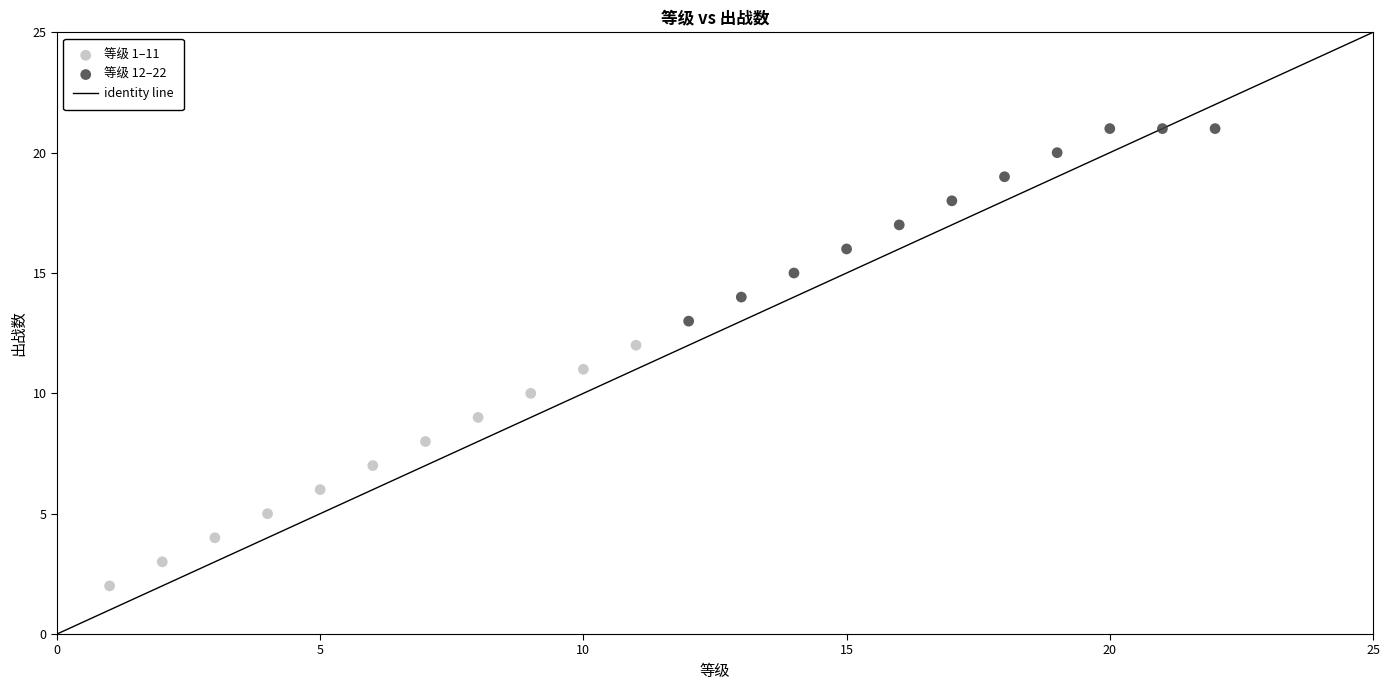

Which series has the widest spread of Y values?

等级 1–11